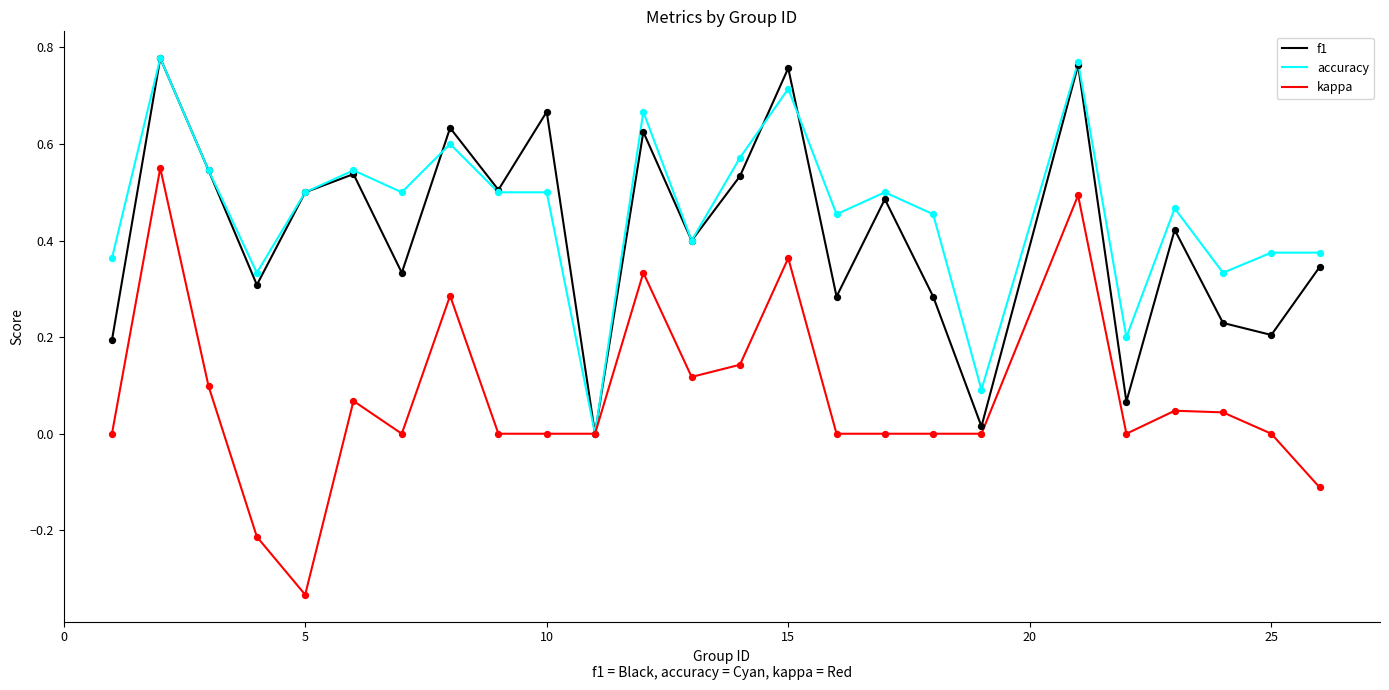

Which series has the widest spread of values?

kappa